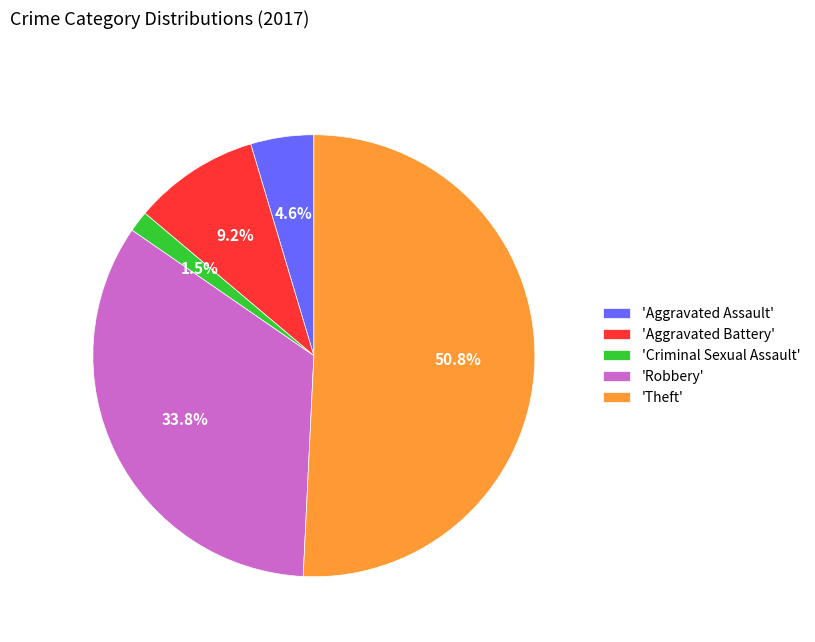

How much of the chart is everything except 'Robbery'?

66.2%